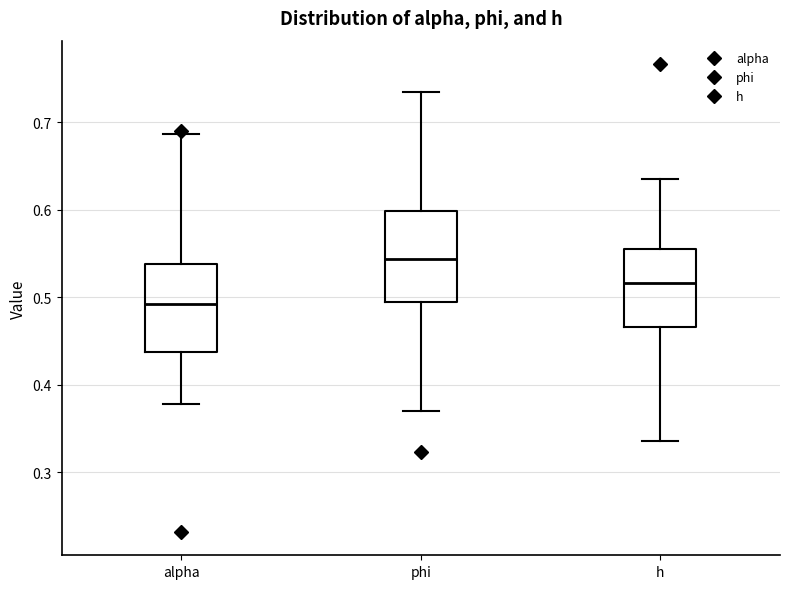

Reading left to right, transcribe this box plot: for each box, give where its median line is, the range the box spans, and where its two whiskers end, as read against the y-axis. The values are not printed on the chart, so give them approximately, as read against the axis.

alpha: median 0.49, box 0.44 to 0.54, whiskers 0.38 to 0.69
phi: median 0.54, box 0.49 to 0.60, whiskers 0.37 to 0.73
h: median 0.52, box 0.47 to 0.55, whiskers 0.34 to 0.64